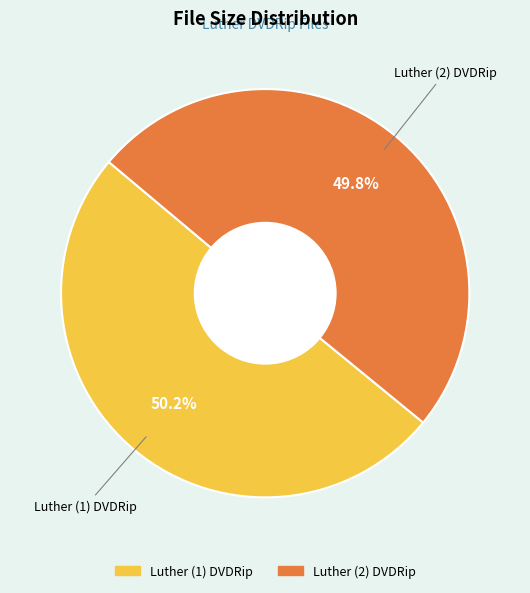

What is the total percentage of Luther (1) DVDRip and Luther (2) DVDRip?

100.0%